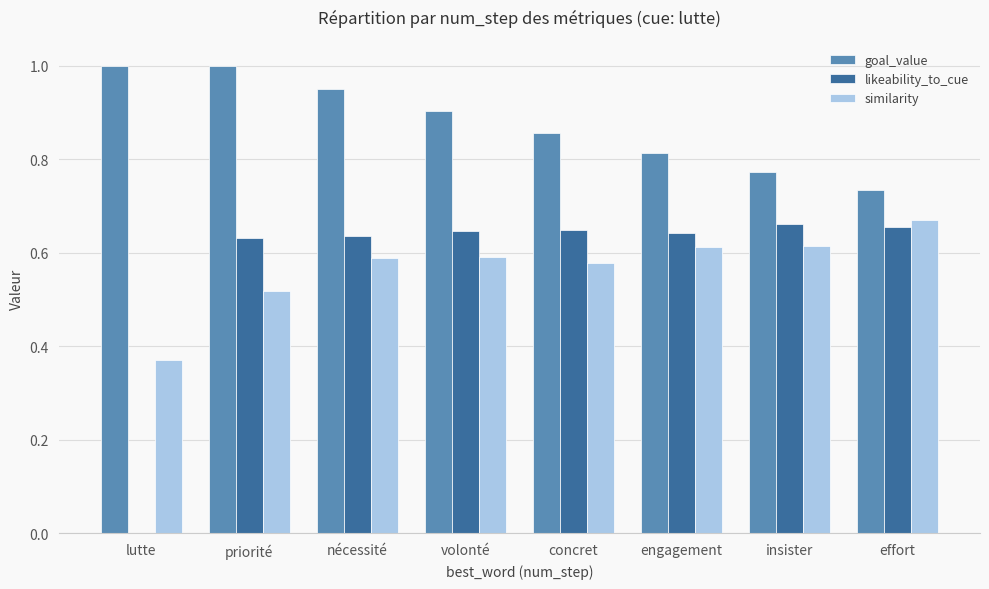

The value of goal_value at engagement is 1.4. True or false?

False